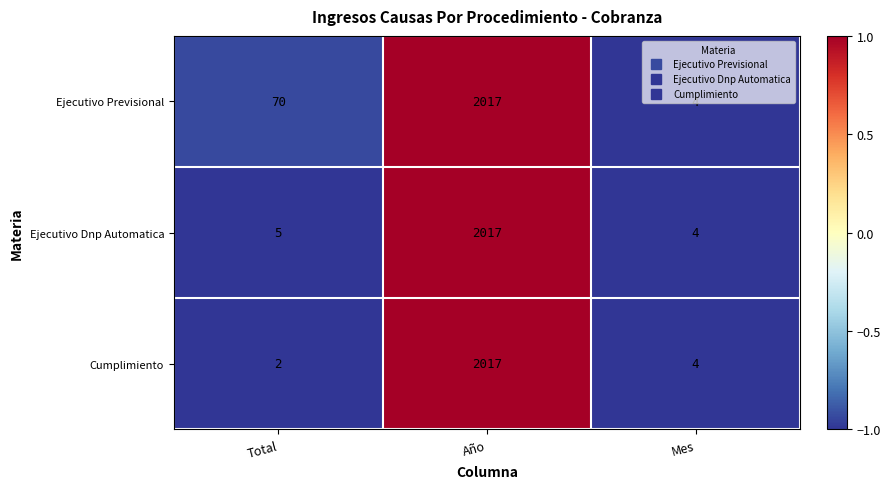

The value of Ejecutivo Previsional at Mes is 4. True or false?

True